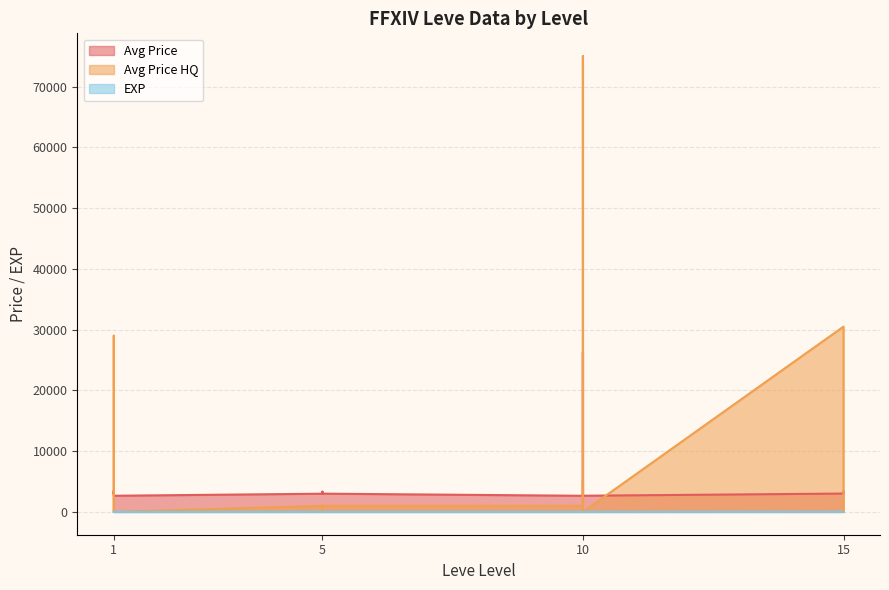

What is the difference between the maximum and second lowest values in the Avg Price HQ series?

75000